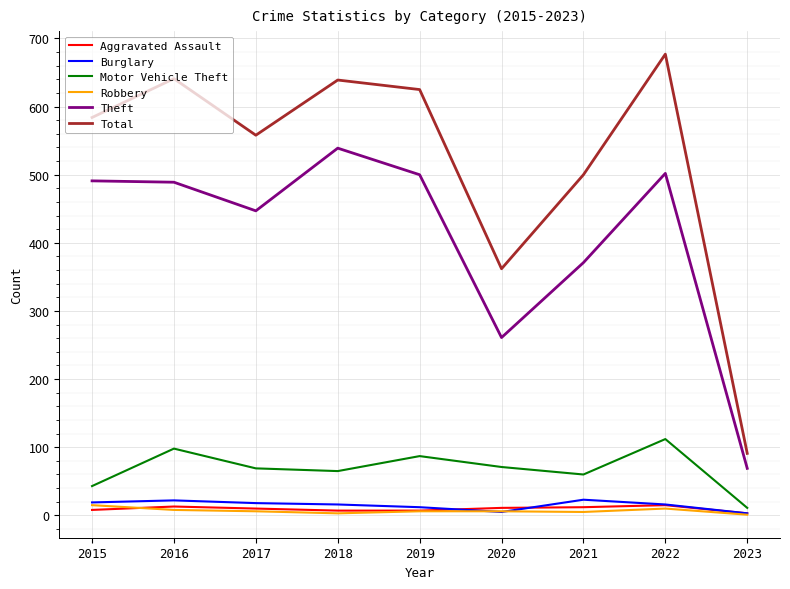

True or false: Robbery has a value of 10 at 2022.

True